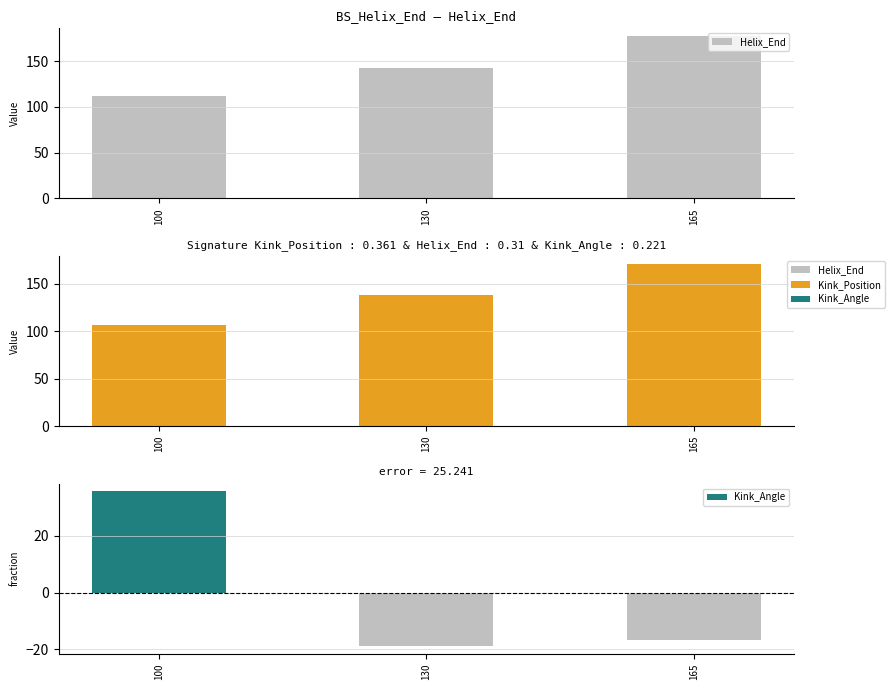

How many data points in Helix_End are less than 142?

1